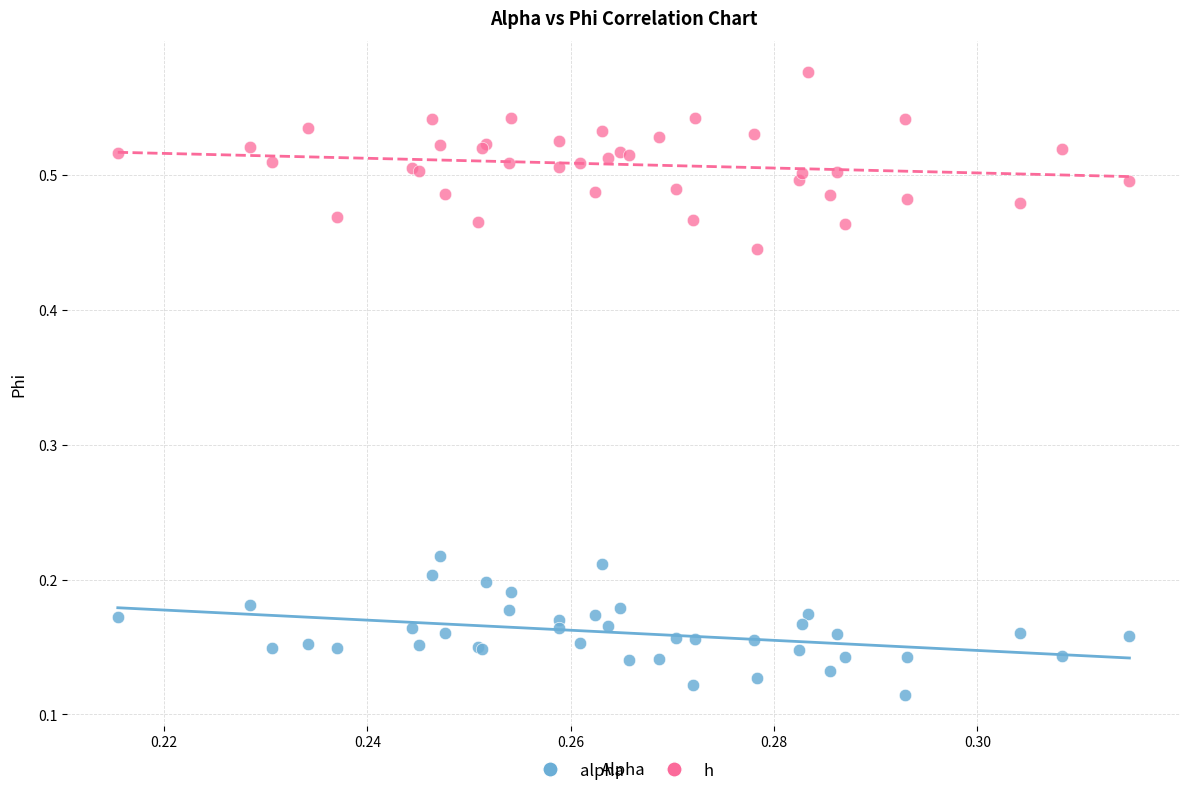

Which series has the widest spread of Y values?

h